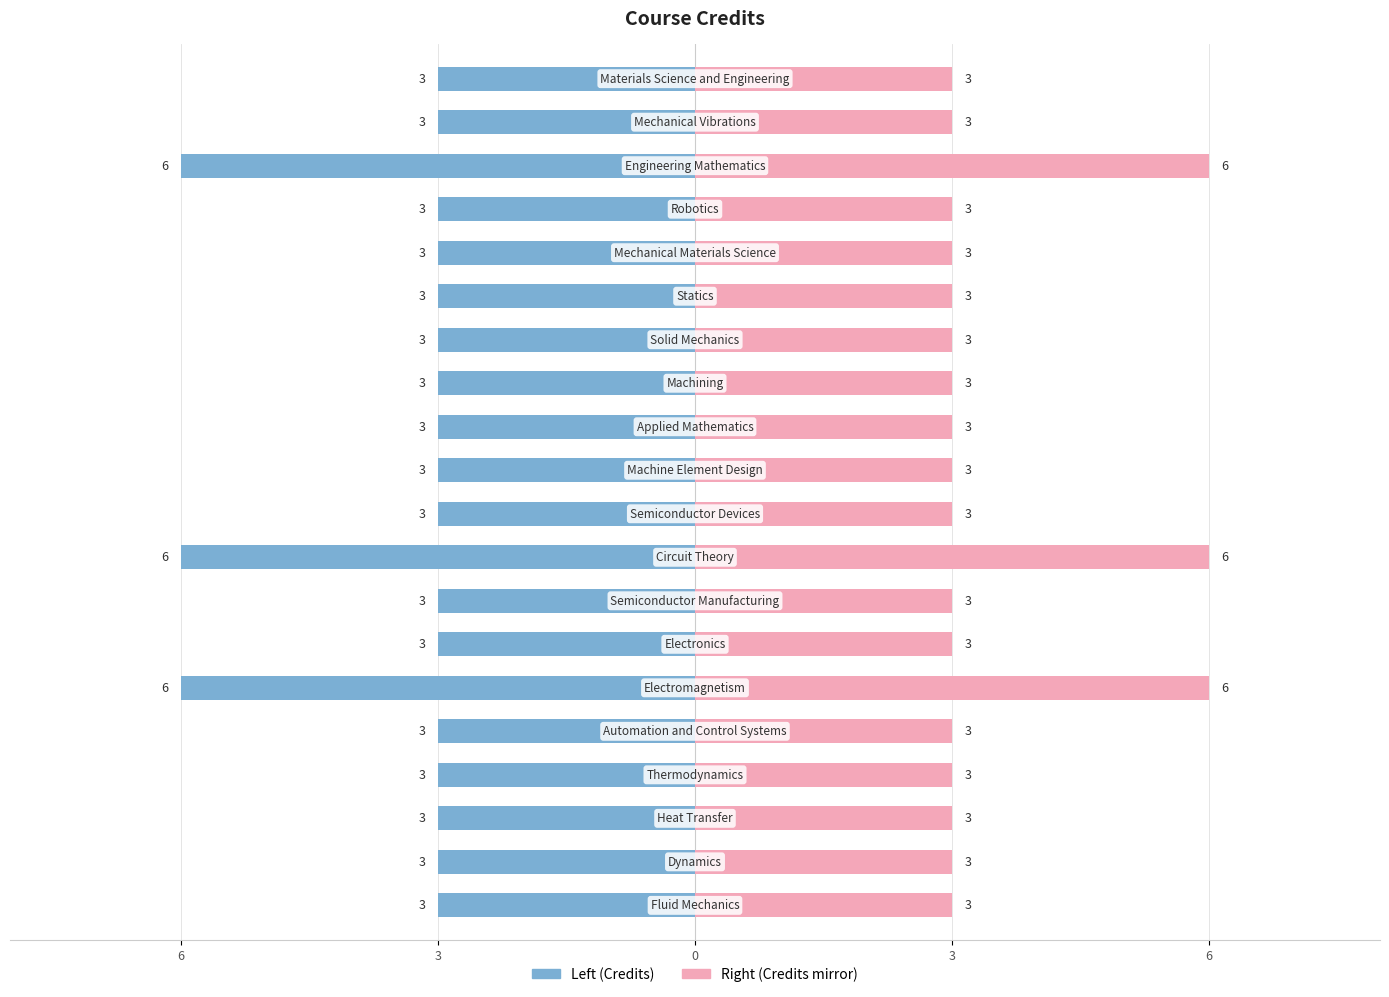

Are the bars horizontal?

Yes